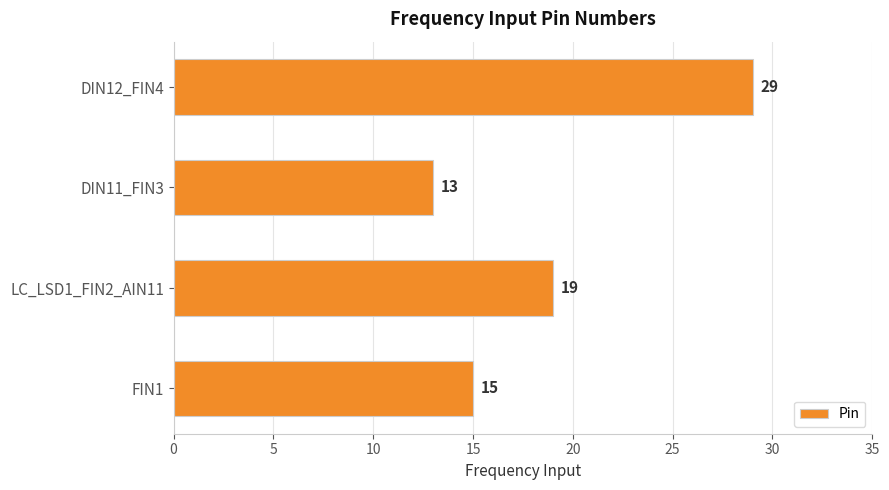

What is the ratio of the value at DIN11_FIN3 to the value at FIN1?

0.9